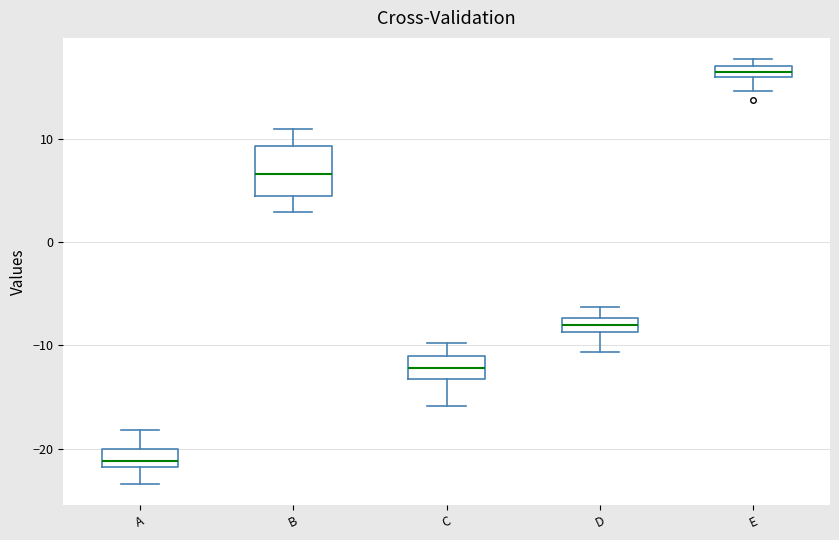

Where is the upper edge of the box for D on the y-axis? The values are not printed on the chart, so give them approximately, as read against the axis.

-7